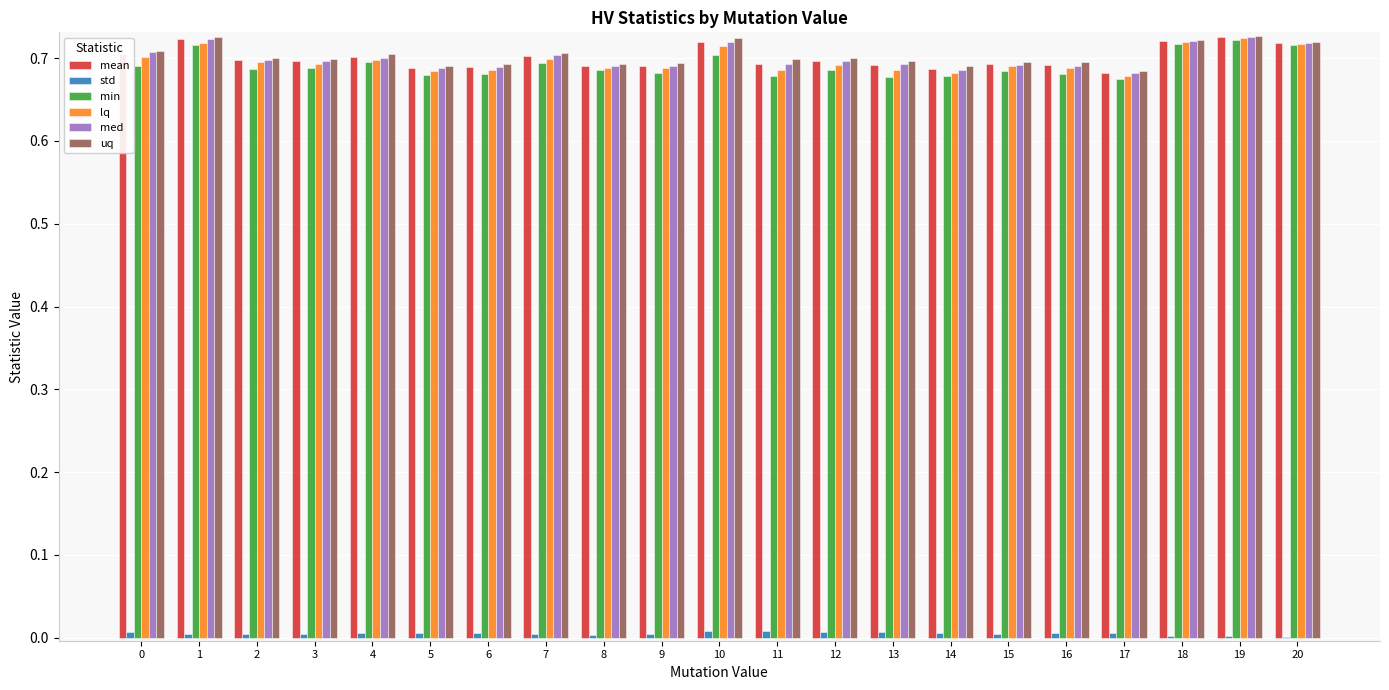

What is the sum of all min values?

14.5